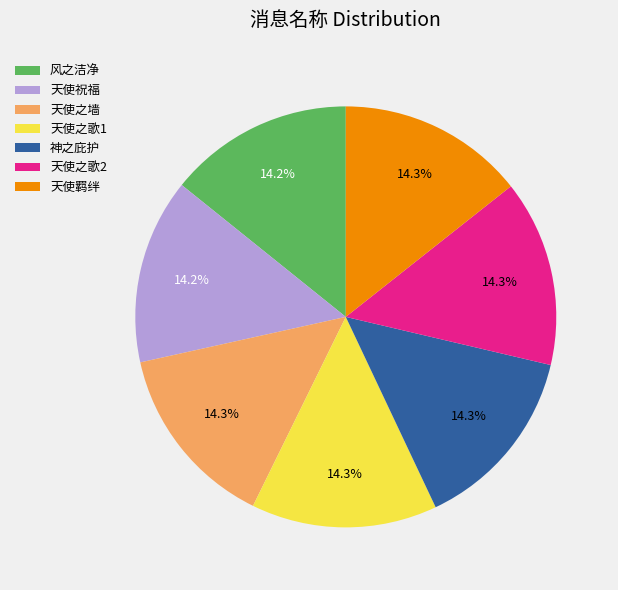

What percentage is NOT represented by 天使羁绊?

85.7%